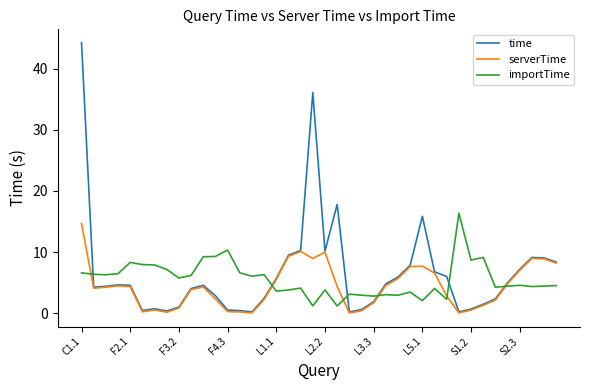

What is the difference between the second highest and minimum values in the serverTime series?

10.1